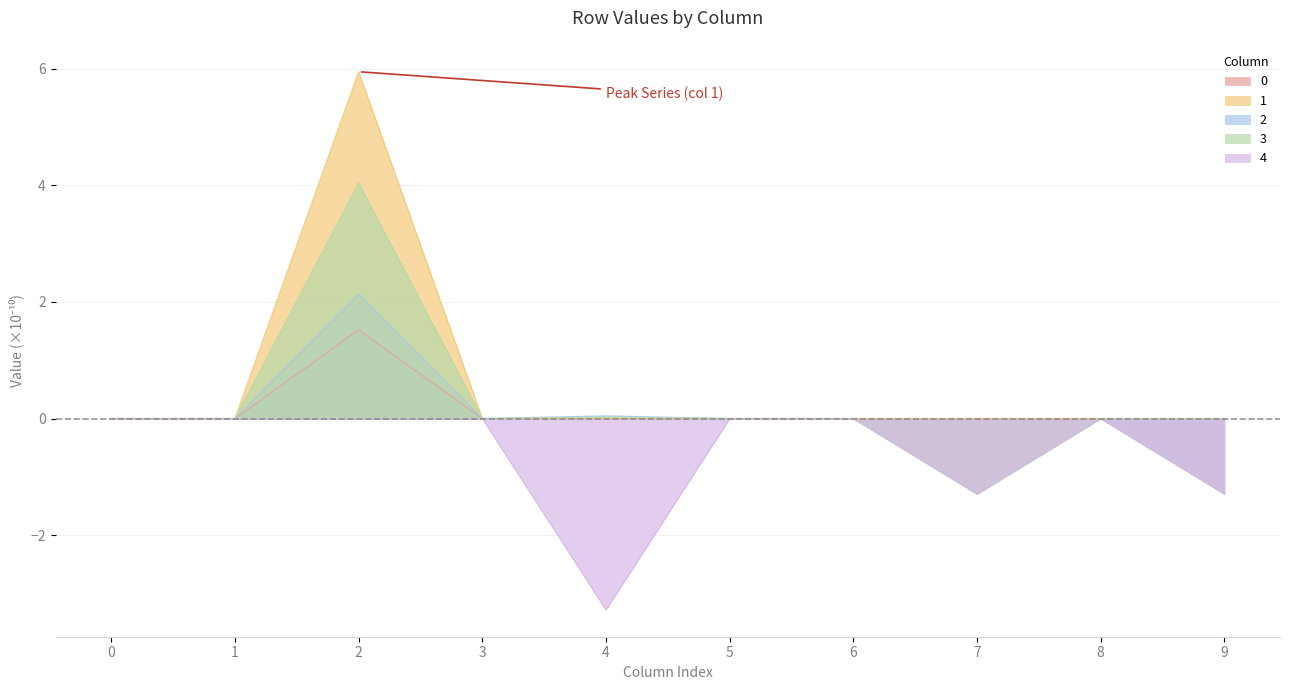

Which series has the widest spread of values?

1